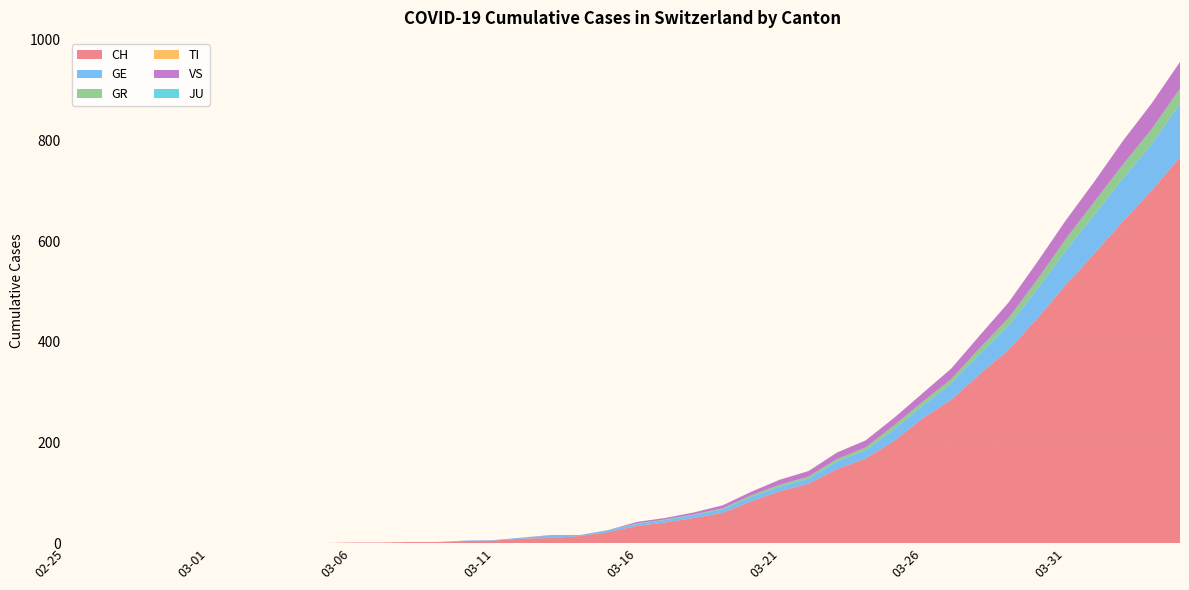

Reading right to left, extract all data points from this chart.

CH: 2020-04-04=767	2020-04-03=700	2020-04-02=639	2020-04-01=575	2020-03-31=513	2020-03-30=446	2020-03-29=384	2020-03-28=336	2020-03-27=285	2020-03-26=248	2020-03-25=203	2020-03-24=168	2020-03-23=147	2020-03-22=118	2020-03-21=103	2020-03-20=83	2020-03-19=60	2020-03-18=50	2020-03-17=41	2020-03-16=34	2020-03-15=22	2020-03-14=14	2020-03-13=10	2020-03-12=9	2020-03-11=5	2020-03-10=4	2020-03-09=2	2020-03-08=2	2020-03-07=1	2020-03-06=1	2020-03-05=0	2020-03-04=0	2020-03-03=0	2020-03-02=0	2020-03-01=0	2020-02-29=0	2020-02-28=0	2020-02-27=0	2020-02-26=0	2020-02-25=0
GE: 2020-04-04=106	2020-04-03=92	2020-04-02=85	2020-04-01=77	2020-03-31=68	2020-03-30=58	2020-03-29=48	2020-03-28=40	2020-03-27=32	2020-03-26=25	2020-03-25=23	2020-03-24=16	2020-03-23=15	2020-03-22=10	2020-03-21=9	2020-03-20=9	2020-03-19=7	2020-03-18=6	2020-03-17=5	2020-03-16=4	2020-03-15=4	2020-03-14=2	2020-03-13=5	2020-03-12=2	2020-03-11=1	2020-03-10=1	2020-03-09=0	2020-03-08=0	2020-03-07=0	2020-03-06=0	2020-03-05=0	2020-03-04=0	2020-03-03=0	2020-03-02=0	2020-03-01=0	2020-02-29=0	2020-02-28=0	2020-02-27=0	2020-02-26=0	2020-02-25=0
GR: 2020-04-04=30	2020-04-03=30	2020-04-02=28	2020-04-01=26	2020-03-31=23	2020-03-30=19	2020-03-29=15	2020-03-28=12	2020-03-27=9	2020-03-26=8	2020-03-25=8	2020-03-24=6	2020-03-23=5	2020-03-22=4	2020-03-21=4	2020-03-20=3	2020-03-19=2	2020-03-18=1	2020-03-17=1	2020-03-16=1	2020-03-15=0	2020-03-14=0	2020-03-13=0	2020-03-12=0	2020-03-11=0	2020-03-10=0	2020-03-09=0	2020-03-08=0	2020-03-07=0	2020-03-06=0	2020-03-05=0	2020-03-04=0	2020-03-03=0	2020-03-02=0	2020-03-01=0	2020-02-29=0	2020-02-28=0	2020-02-27=0	2020-02-26=0	2020-02-25=0
TI: 2020-04-04=0	2020-04-03=0	2020-04-02=0	2020-04-01=0	2020-03-31=0	2020-03-30=0	2020-03-29=0	2020-03-28=0	2020-03-27=0	2020-03-26=0	2020-03-25=0	2020-03-24=0	2020-03-23=0	2020-03-22=0	2020-03-21=0	2020-03-20=0	2020-03-19=0	2020-03-18=0	2020-03-17=0	2020-03-16=0	2020-03-15=0	2020-03-14=0	2020-03-13=0	2020-03-12=0	2020-03-11=0	2020-03-10=0	2020-03-09=0	2020-03-08=0	2020-03-07=0	2020-03-06=0	2020-03-05=0	2020-03-04=0	2020-03-03=0	2020-03-02=0	2020-03-01=0	2020-02-29=0	2020-02-28=0	2020-02-27=0	2020-02-26=0	2020-02-25=0
VS: 2020-04-04=53	2020-04-03=51	2020-04-02=47	2020-04-01=40	2020-03-31=37	2020-03-30=35	2020-03-29=31	2020-03-28=25	2020-03-27=21	2020-03-26=17	2020-03-25=15	2020-03-24=14	2020-03-23=13	2020-03-22=11	2020-03-21=10	2020-03-20=7	2020-03-19=6	2020-03-18=4	2020-03-17=3	2020-03-16=3	2020-03-15=0	2020-03-14=0	2020-03-13=1	2020-03-12=0	2020-03-11=0	2020-03-10=0	2020-03-09=0	2020-03-08=0	2020-03-07=0	2020-03-06=0	2020-03-05=0	2020-03-04=0	2020-03-03=0	2020-03-02=0	2020-03-01=0	2020-02-29=0	2020-02-28=0	2020-02-27=0	2020-02-26=0	2020-02-25=0
JU: 2020-04-04=0	2020-04-03=0	2020-04-02=0	2020-04-01=0	2020-03-31=0	2020-03-30=0	2020-03-29=0	2020-03-28=0	2020-03-27=0	2020-03-26=0	2020-03-25=0	2020-03-24=0	2020-03-23=0	2020-03-22=0	2020-03-21=0	2020-03-20=0	2020-03-19=0	2020-03-18=0	2020-03-17=0	2020-03-16=0	2020-03-15=0	2020-03-14=0	2020-03-13=0	2020-03-12=0	2020-03-11=0	2020-03-10=0	2020-03-09=0	2020-03-08=0	2020-03-07=0	2020-03-06=0	2020-03-05=0	2020-03-04=0	2020-03-03=0	2020-03-02=0	2020-03-01=0	2020-02-29=0	2020-02-28=0	2020-02-27=0	2020-02-26=0	2020-02-25=0